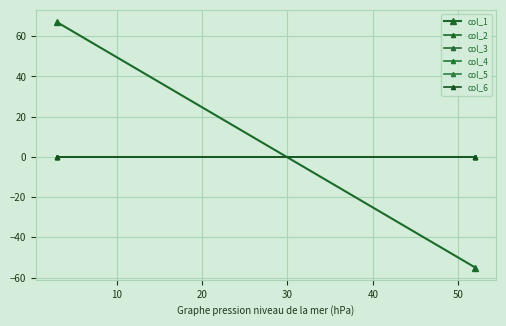

Rank the series by their maximum value, from lowest to highest.

col_2, col_3, col_4, col_5, col_6, col_1